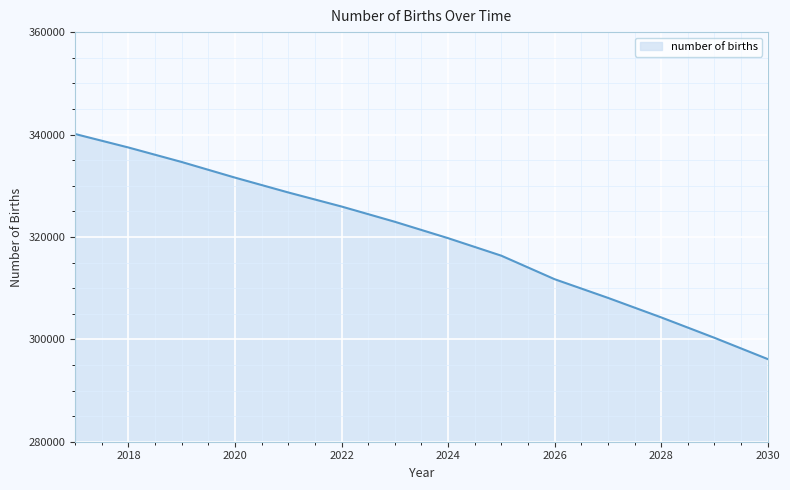

What is the average value?

319858.0